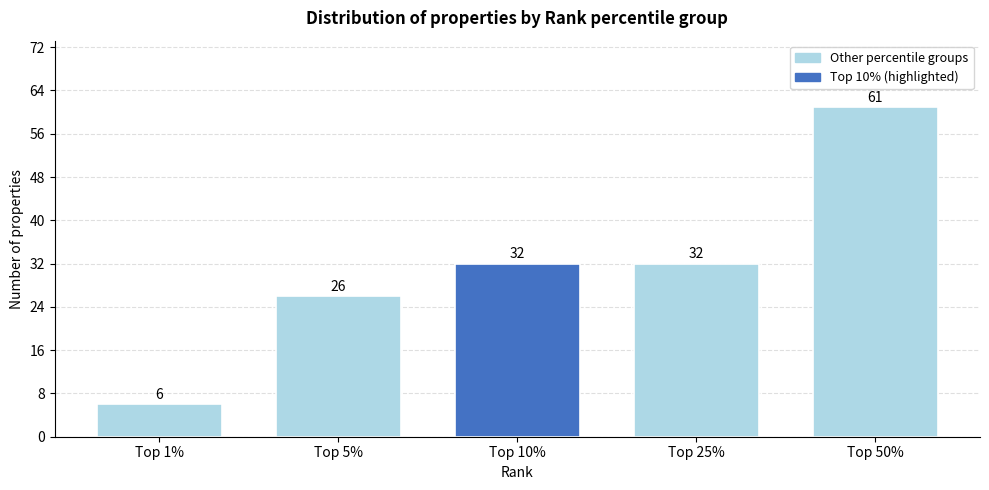

Reading right to left, transcribe all the data shown in this chart.

Top 50%=61	Top 25%=32	Top 10%=32	Top 5%=26	Top 1%=6